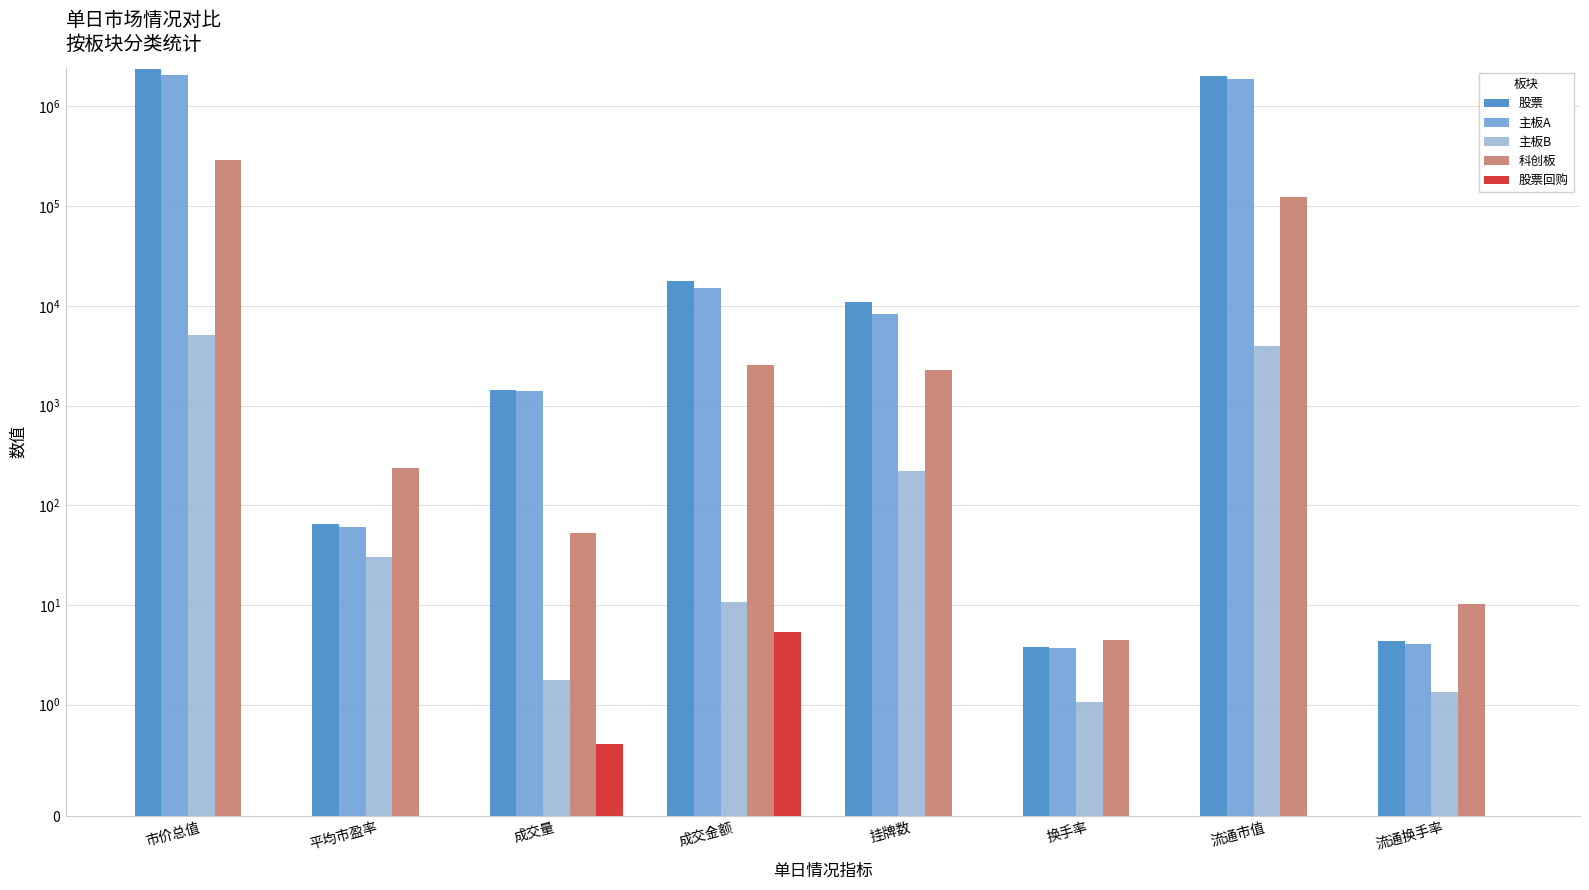

Which category has the lowest value in the 股票回购 series?

市价总值